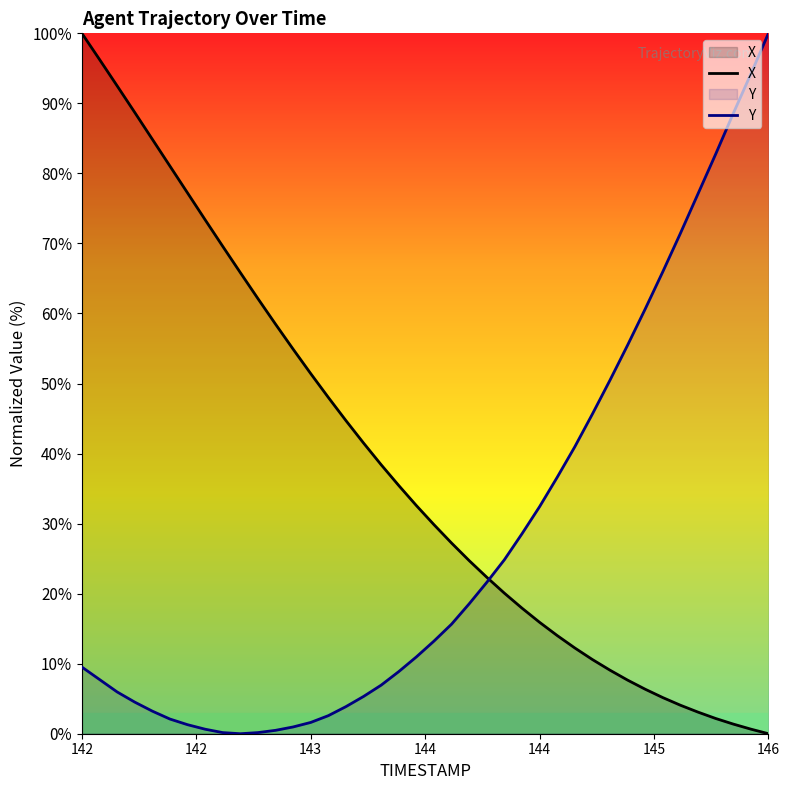

Which series has the largest total across all categories?

X